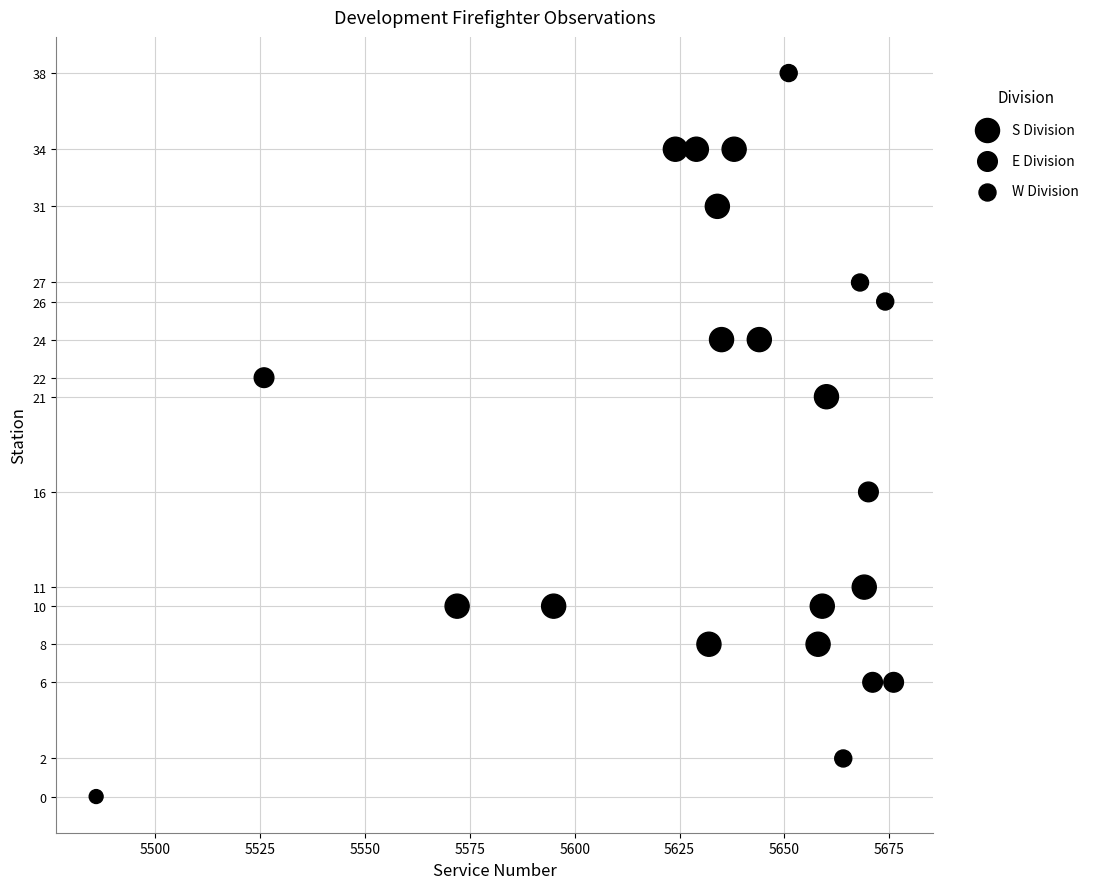

What Y value in the scatter plot is closest to 19?

21